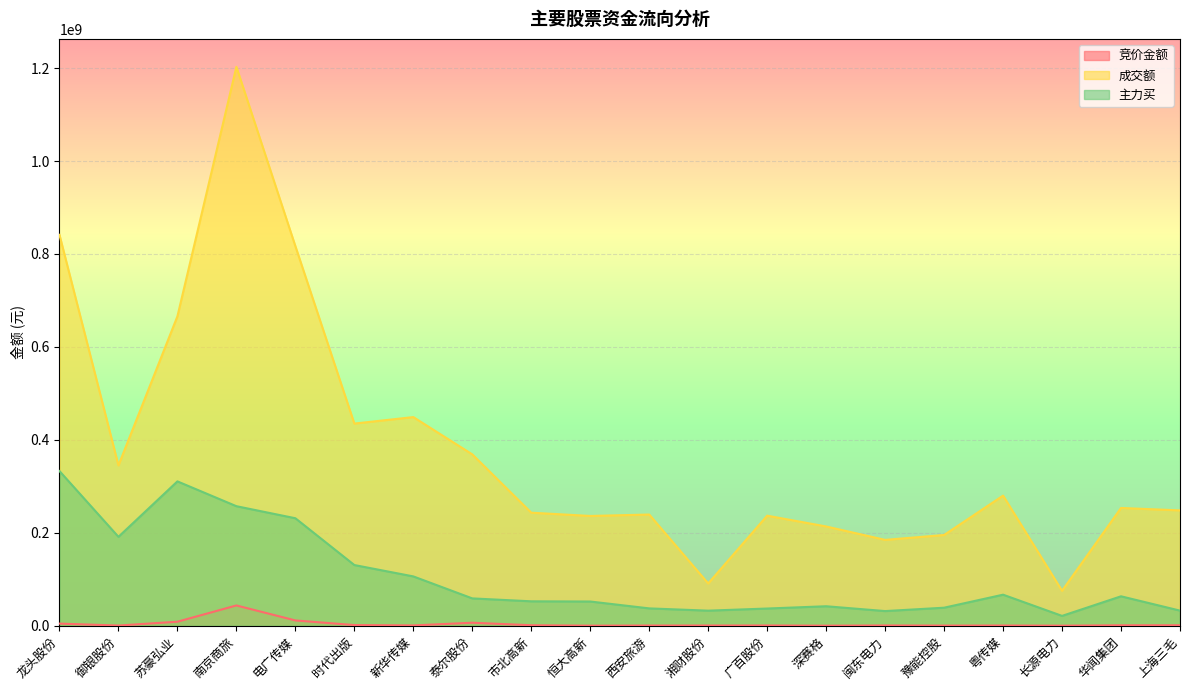

Rank the series at 恒大高新 from highest to lowest value.

成交额, 主力买, 竞价金额